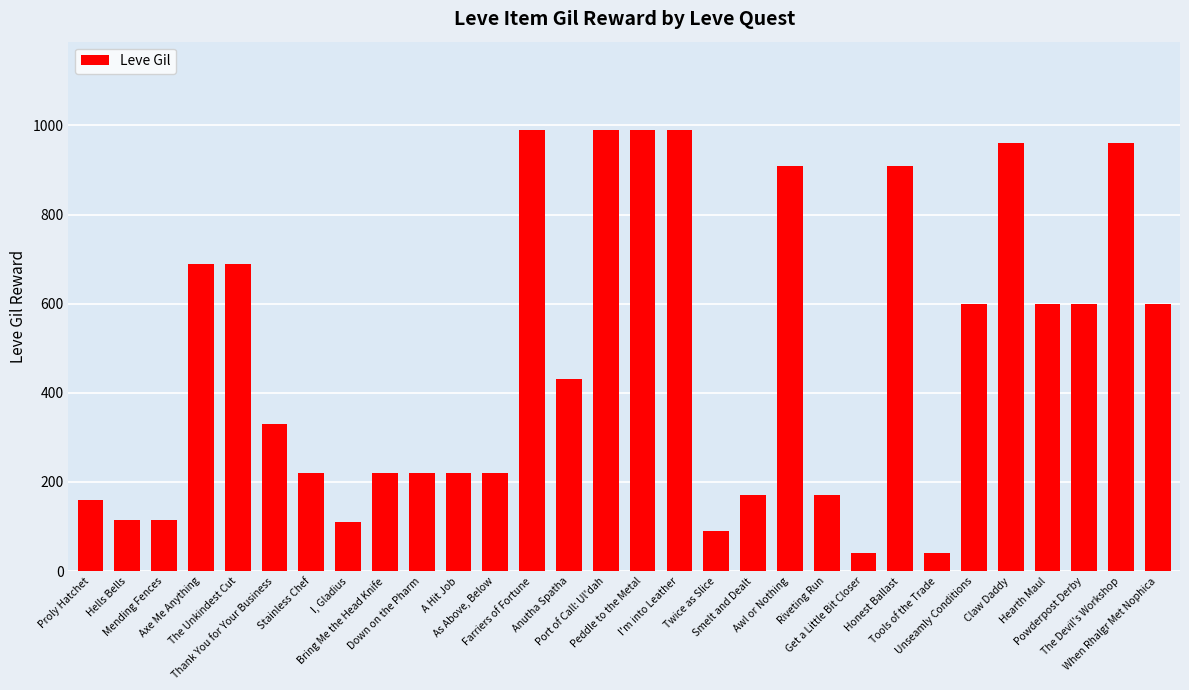

What is the difference between the second highest and second lowest values?

950